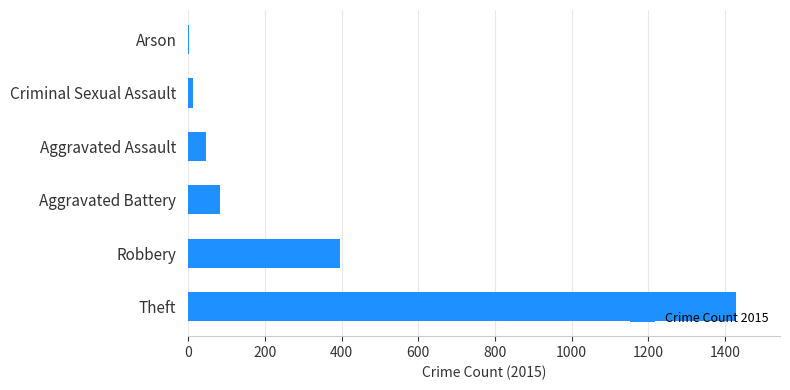

Reading top to bottom, what are all the values shown in this chart?

Arson=3	Criminal Sexual Assault=12	Aggravated Assault=46	Aggravated Battery=82	Robbery=395	Theft=1429